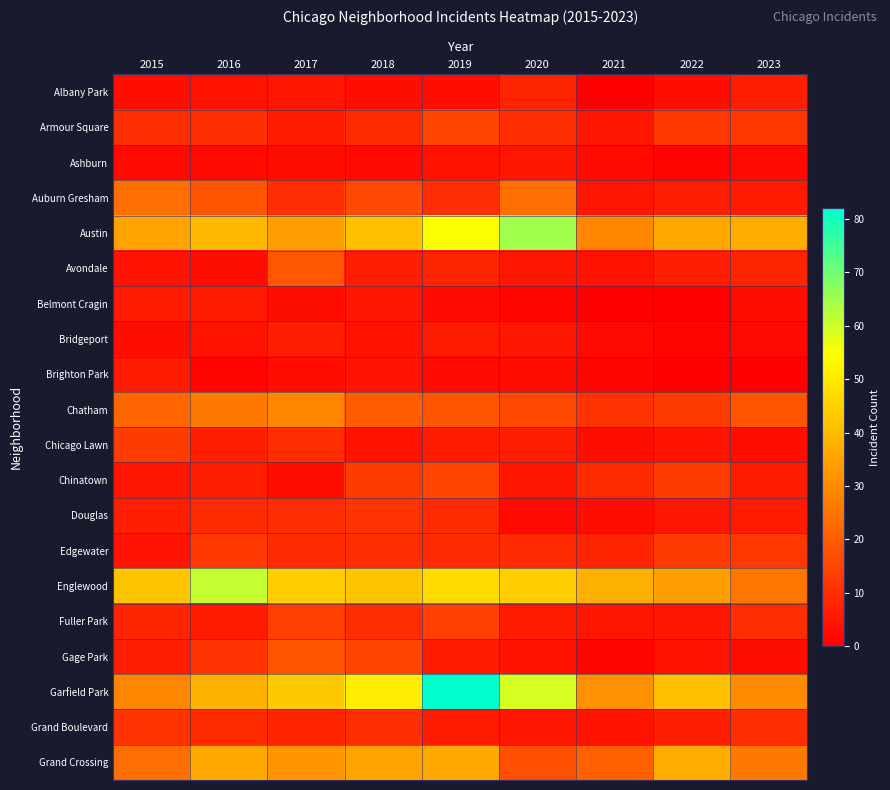

At 2015, list the series in order from largest to smallest.

Englewood, Austin, Garfield Park, Auburn Gresham, Grand Crossing, Chatham, Chicago Lawn, Grand Boulevard, Armour Square, Fuller Park, Douglas, Gage Park, Belmont Cragin, Brighton Park, Chinatown, Avondale, Edgewater, Albany Park, Bridgeport, Ashburn